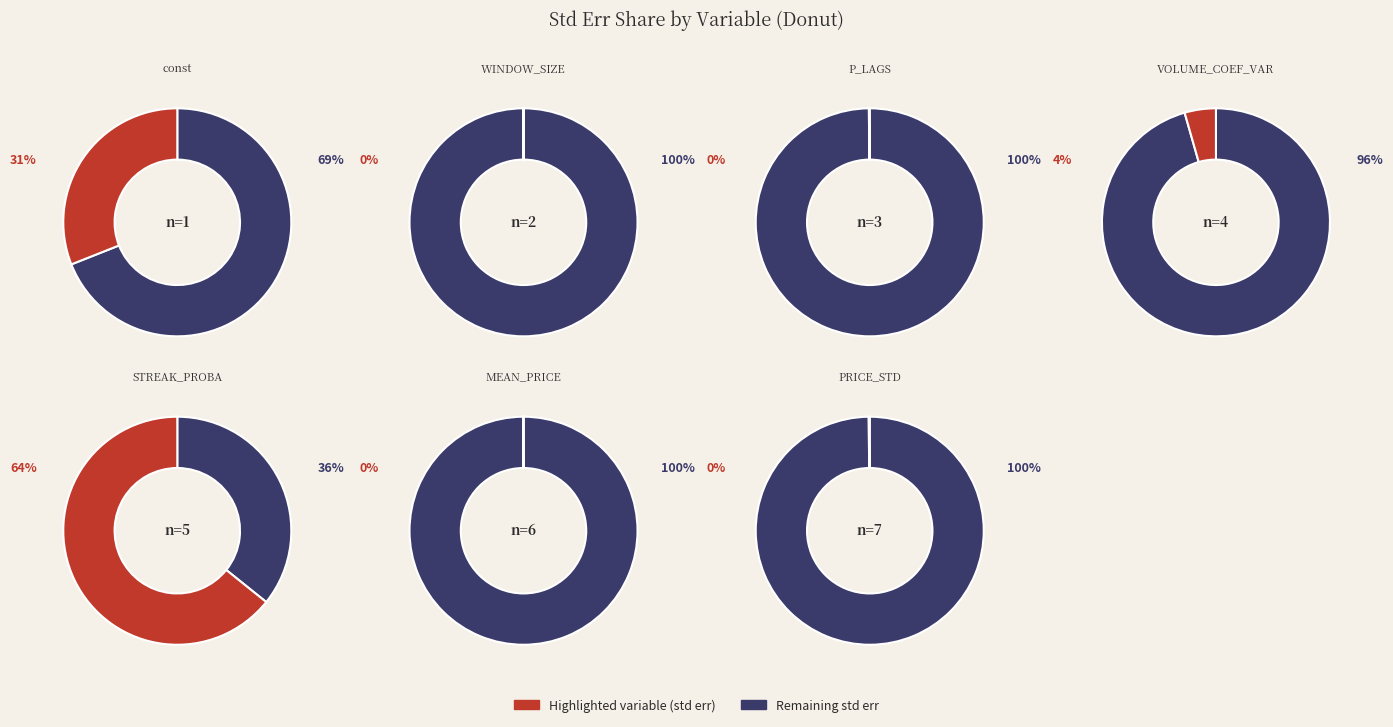

To the nearest percent, what portion does STREAK_PROBA represent?

64%